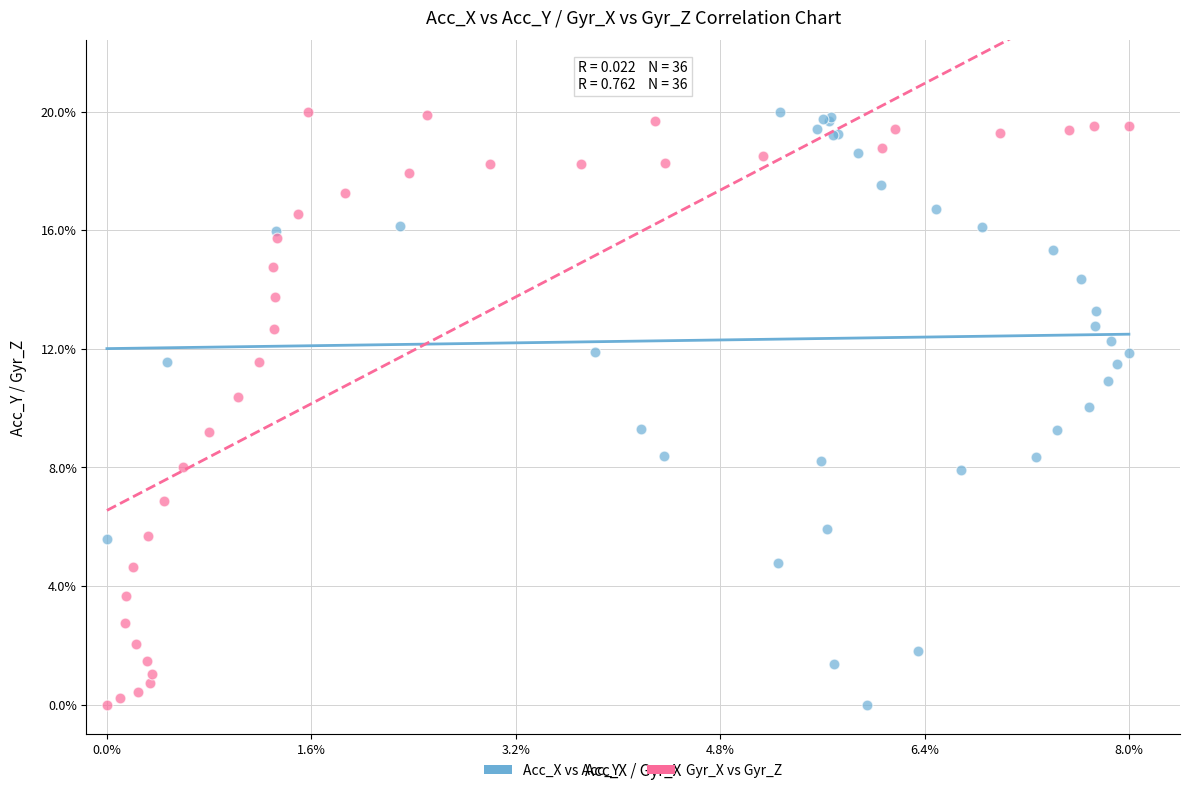

What are all the series names shown in the legend?

Acc_X vs Acc_Y, Gyr_X vs Gyr_Z